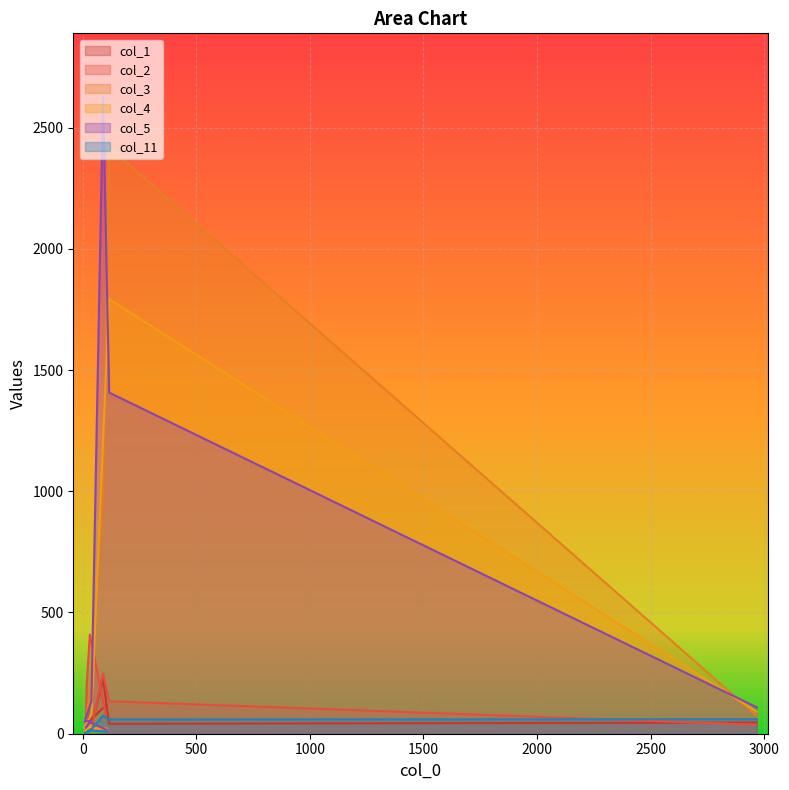

What is the sum of the col_1 values at 13 and 8?

51